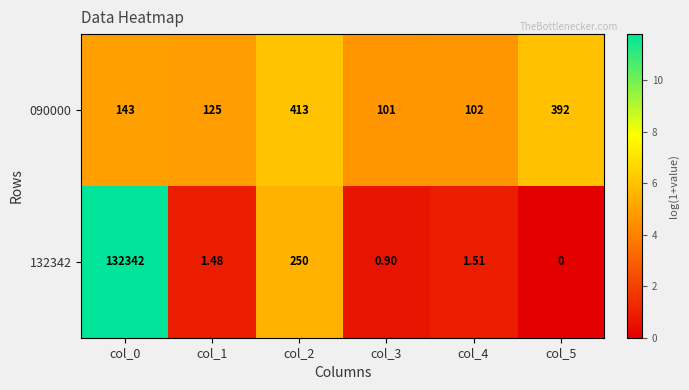

What is the total value across all series at col_4?

103.5